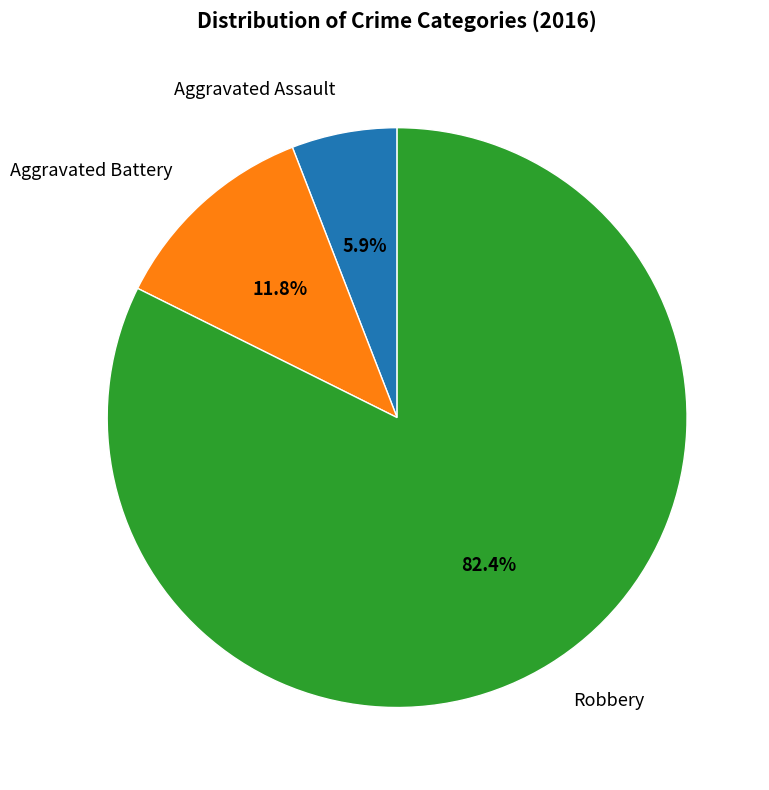

What percentage is the Aggravated Battery slice, to the nearest percent?

12%